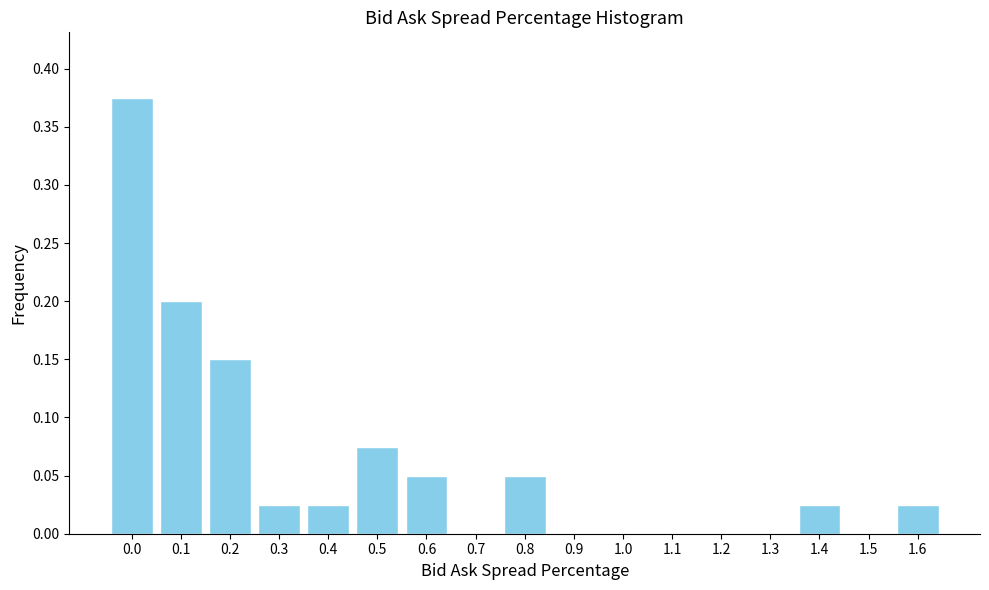

The value at 0.1 is 0.2. True or false?

True